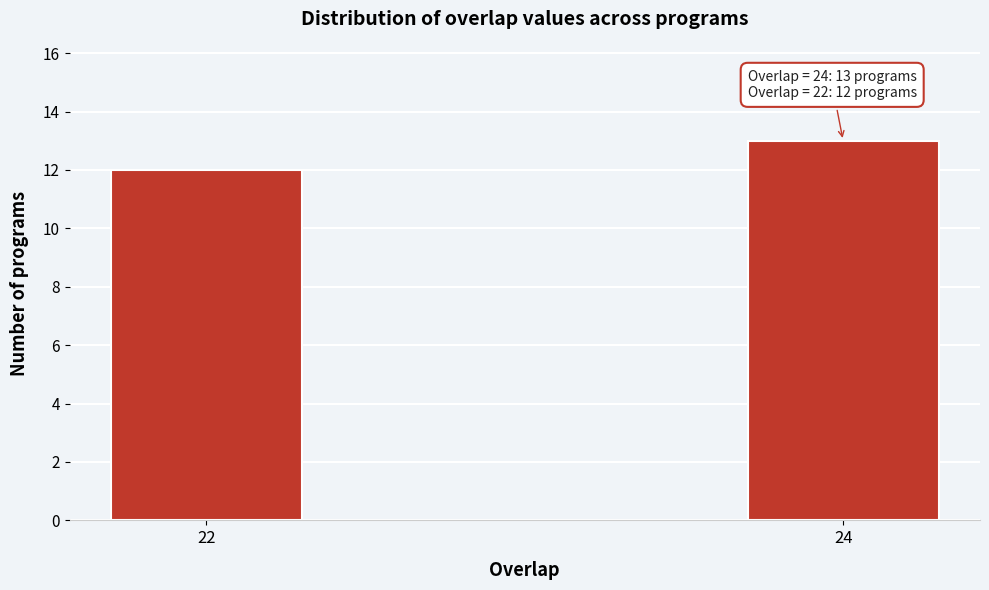

Reading right to left, transcribe all the data shown in this chart.

24=13	22=12